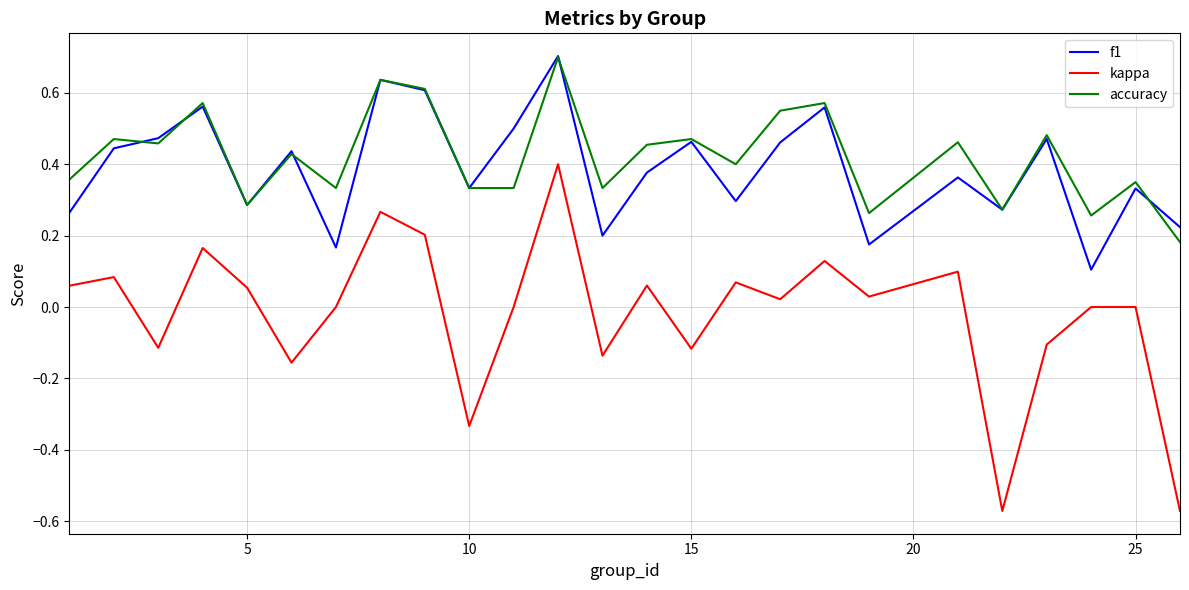

True or false: kappa and f1 cross at least once.

False